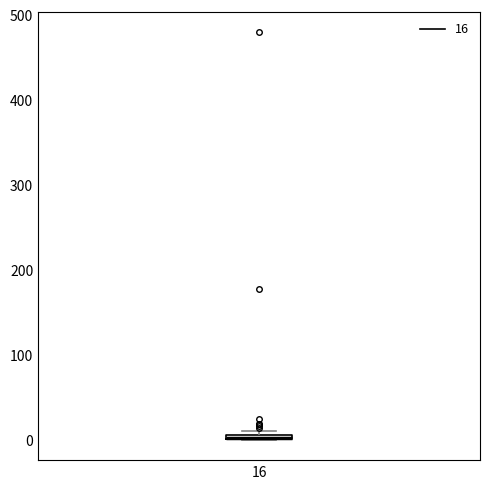

Where is the upper edge of the box at x = 16 on the y-axis? The values are not printed on the chart, so give them approximately, as read against the axis.

10